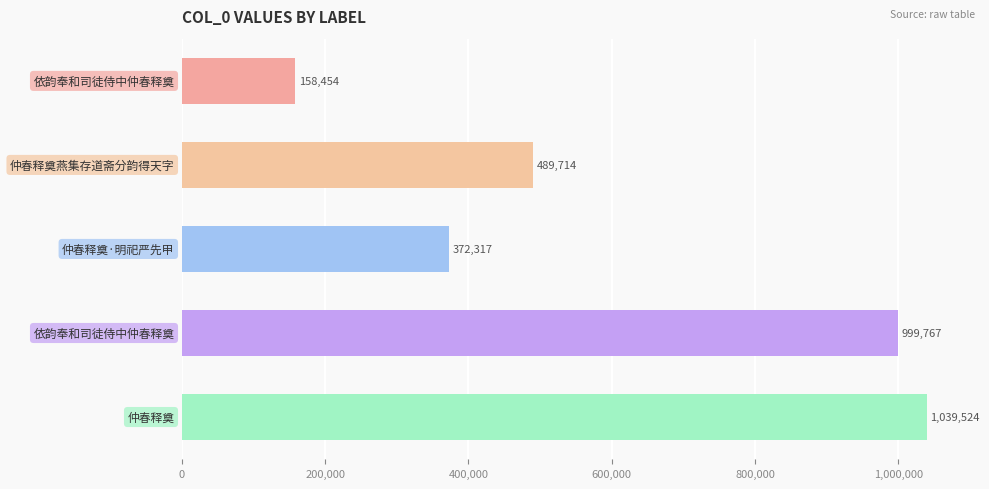

What is the value of the 2nd bar from the top?

489714